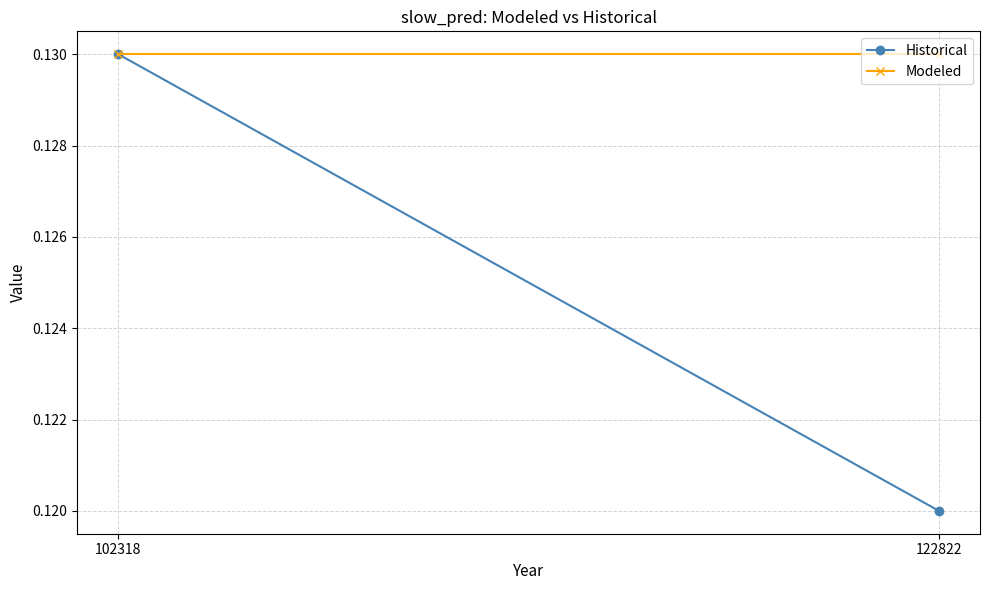

What is the minimum value for Modeled?

0.1